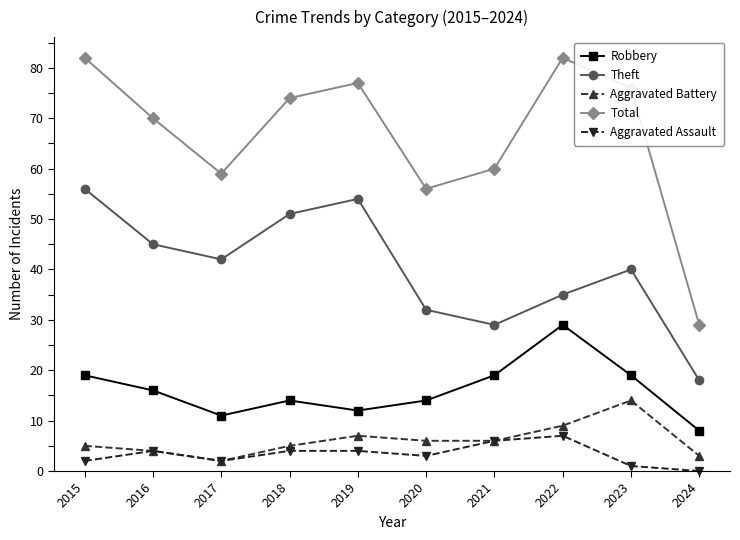

True or false: Aggravated Battery has more than 1 interior local peaks.

True